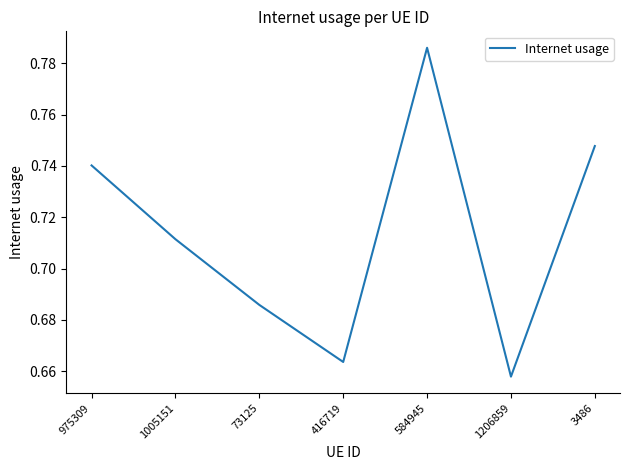

How many lines are shown in the chart?

1